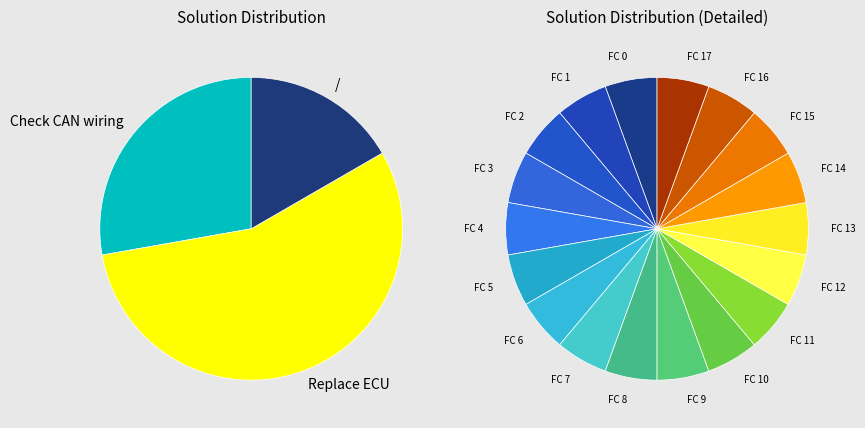

Which slice is the largest?

Replace ECU